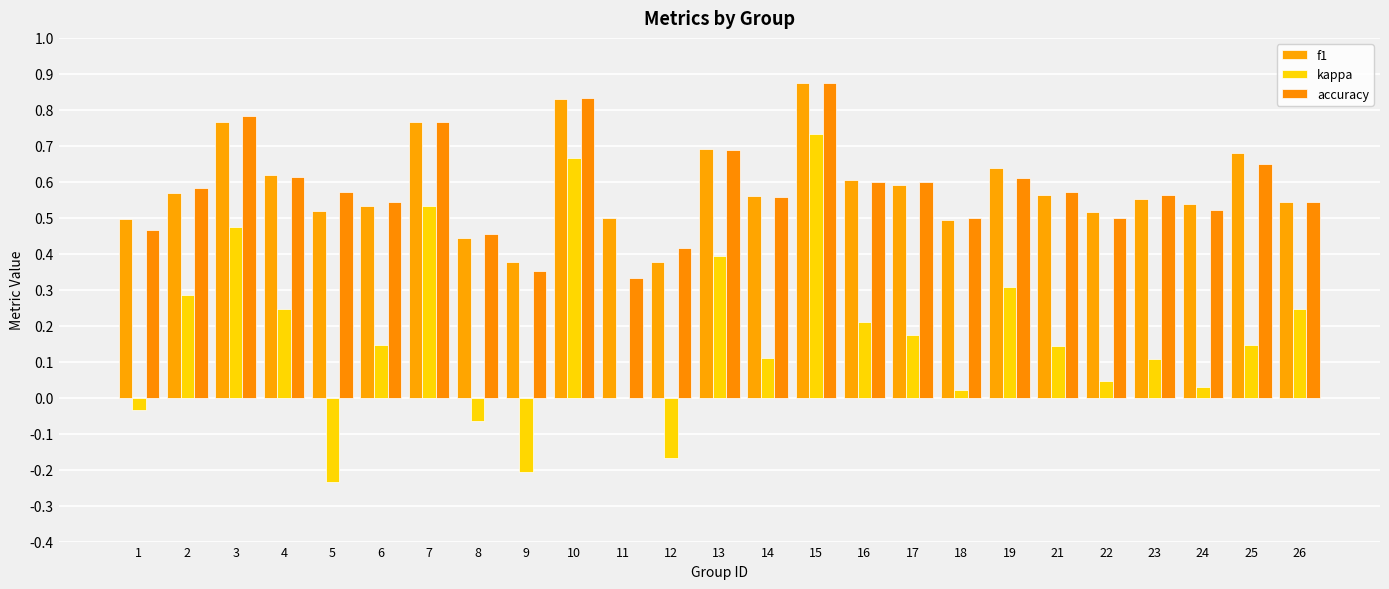

How many distinct data groups are displayed?

3